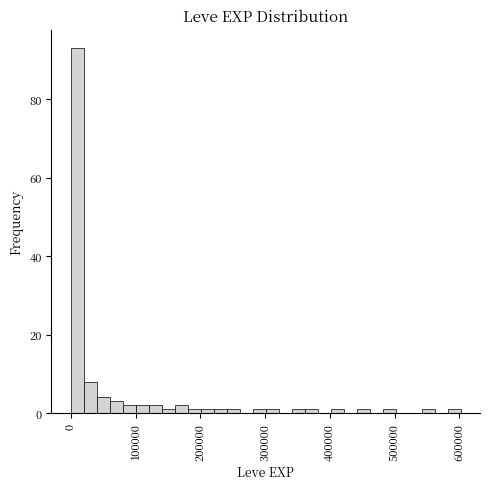

Around what value on the x-axis is the tallest bar? Give the approximate position of its centre, as read against the axis.

10000